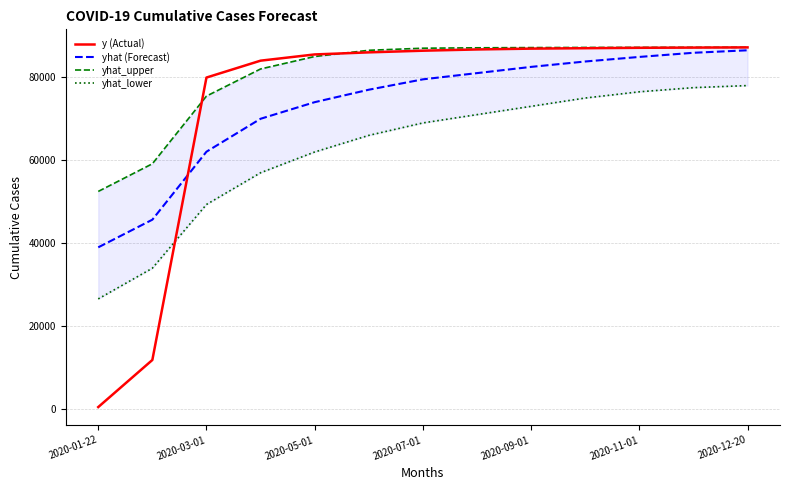

Read the yhat_lower value at 2020-12-20.

78000.0